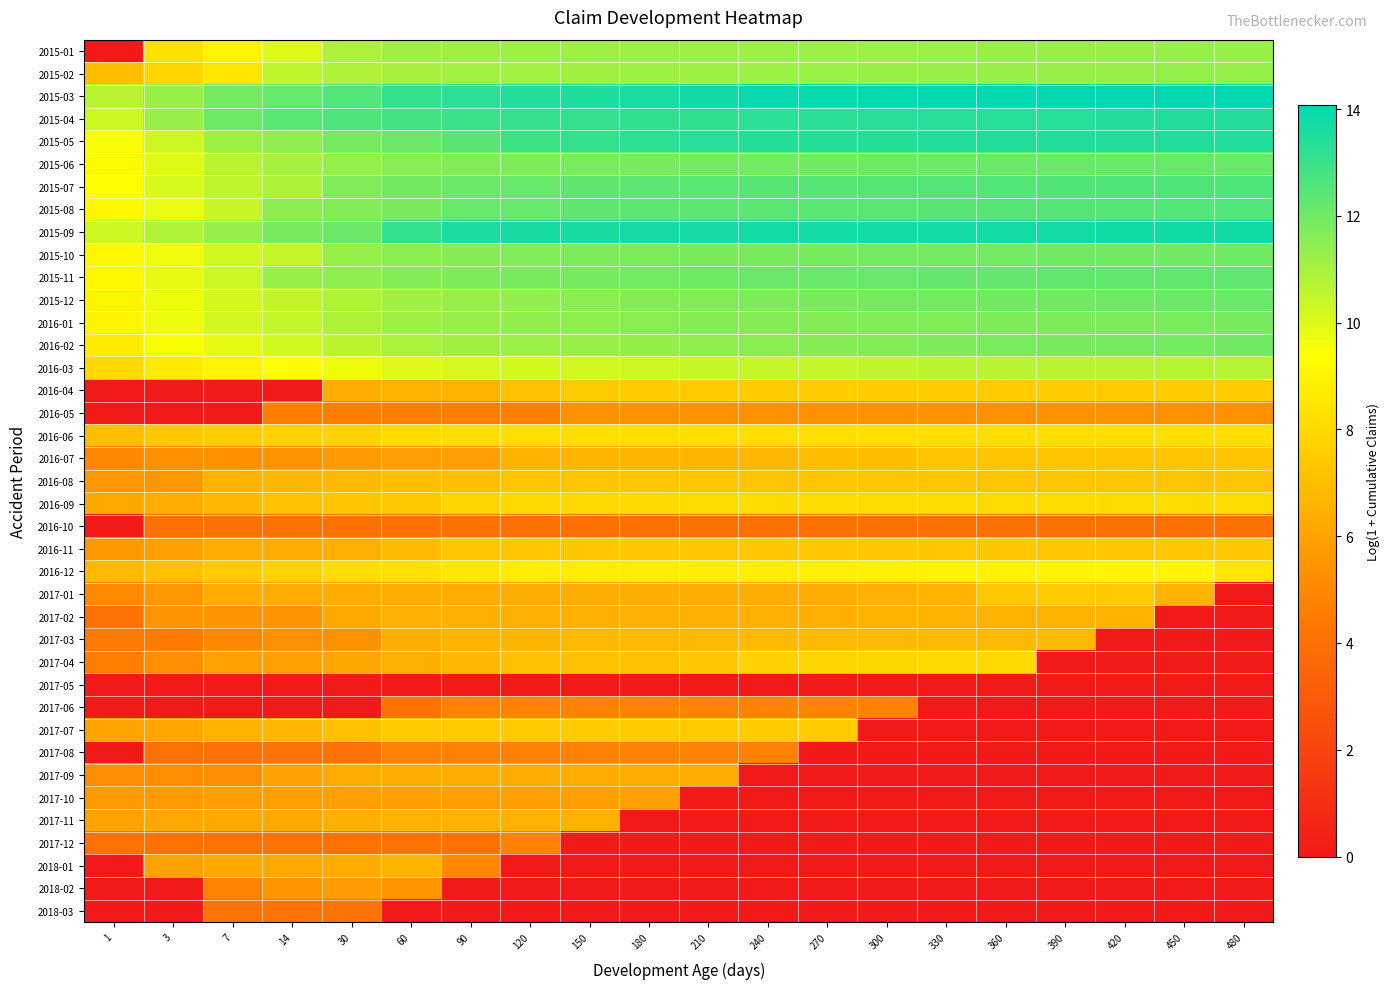

Reading left to right, what are all the values shown in this chart?

2015-01: 1=0.0	3=8.3	7=9.0	14=10.0	30=10.9	60=11.1	90=11.1	120=11.1	150=11.1	180=11.1	210=11.2	240=11.2	270=11.2	300=11.2	330=11.2	360=11.2	390=11.2	420=11.2	450=11.2	480=11.2
2015-02: 1=7.1	3=7.9	7=8.5	14=10.5	30=10.9	60=11.0	90=11.1	120=11.1	150=11.1	180=11.1	210=11.2	240=11.2	270=11.2	300=11.2	330=11.2	360=11.3	390=11.3	420=11.3	450=11.3	480=11.3
2015-03: 1=10.7	3=11.2	7=11.9	14=12.2	30=12.6	60=13.1	90=13.3	120=13.4	150=13.5	180=13.6	210=13.8	240=13.9	270=13.9	300=14.0	330=14.0	360=14.0	390=14.0	420=14.0	450=14.1	480=14.1
2015-04: 1=10.3	3=11.3	7=12.0	14=12.4	30=12.6	60=12.8	90=13.0	120=13.1	150=13.1	180=13.2	210=13.2	240=13.3	270=13.3	300=13.3	330=13.3	360=13.4	390=13.4	420=13.4	450=13.4	480=13.4
2015-05: 1=9.5	3=10.3	7=11.2	14=11.4	30=11.9	60=12.1	90=12.4	120=12.9	150=13.1	180=13.2	210=13.3	240=13.4	270=13.4	300=13.4	330=13.4	360=13.4	390=13.4	420=13.4	450=13.4	480=13.4
2015-06: 1=9.2	3=10.0	7=10.7	14=11.0	30=11.3	60=11.6	90=11.7	120=11.7	150=11.8	180=11.8	210=11.9	240=11.9	270=12.0	300=12.0	330=12.0	360=12.1	390=12.1	420=12.1	450=12.1	480=12.1
2015-07: 1=9.4	3=10.1	7=10.6	14=10.9	30=11.7	60=12.0	90=12.1	120=12.2	150=12.3	180=12.4	210=12.4	240=12.4	270=12.5	300=12.5	330=12.5	360=12.5	390=12.6	420=12.6	450=12.6	480=12.6
2015-08: 1=9.1	3=9.8	7=10.4	14=11.5	30=11.7	60=11.8	90=12.1	120=12.2	150=12.3	180=12.4	210=12.4	240=12.4	270=12.4	300=12.4	330=12.4	360=12.5	390=12.5	420=12.5	450=12.5	480=12.6
2015-09: 1=10.3	3=10.8	7=11.3	14=11.8	30=12.1	60=13.1	90=13.6	120=13.6	150=13.7	180=13.7	210=13.7	240=13.7	270=13.7	300=13.7	330=13.7	360=13.7	390=13.7	420=13.7	450=13.7	480=13.7
2015-10: 1=9.1	3=9.7	7=10.2	14=10.5	30=11.3	60=11.5	90=11.6	120=11.7	150=11.7	180=11.8	210=11.8	240=11.8	270=11.9	300=11.9	330=11.9	360=11.9	390=12.0	420=12.0	450=12.0	480=12.0
2015-11: 1=9.1	3=9.8	7=10.3	14=11.3	30=11.5	60=11.6	90=11.7	120=11.8	150=11.9	180=12.0	210=12.0	240=12.1	270=12.1	300=12.2	330=12.2	360=12.2	390=12.2	420=12.2	450=12.3	480=12.3
2015-12: 1=9.0	3=9.7	7=10.2	14=10.5	30=10.8	60=11.1	90=11.3	120=11.4	150=11.5	180=11.6	210=11.7	240=11.7	270=11.8	300=11.9	330=11.9	360=12.0	390=12.0	420=12.0	450=12.1	480=12.1
2016-01: 1=9.0	3=9.8	7=10.2	14=10.5	30=10.9	60=11.1	90=11.3	120=11.4	150=11.5	180=11.5	210=11.6	240=11.6	270=11.6	300=11.7	330=11.7	360=11.7	390=11.7	420=11.8	450=11.8	480=11.8
2016-02: 1=8.6	3=9.5	7=9.8	14=10.2	30=10.6	60=10.9	90=11.1	120=11.2	150=11.3	180=11.3	210=11.5	240=11.5	270=11.6	300=11.7	330=11.7	360=11.8	390=11.8	420=11.9	450=11.9	480=12.0
2016-03: 1=8.0	3=8.6	7=9.0	14=9.3	30=9.7	60=10.0	90=10.1	120=10.2	150=10.2	180=10.3	210=10.4	240=10.5	270=10.5	300=10.6	330=10.6	360=10.7	390=10.7	420=10.7	450=10.7	480=10.7
2016-04: 1=0.0	3=0.0	7=0.0	14=0.0	30=6.4	60=6.6	90=6.6	120=7.1	150=7.5	180=7.5	210=7.5	240=7.5	270=7.5	300=7.5	330=7.5	360=7.5	390=7.5	420=7.5	450=7.5	480=7.5
2016-05: 1=0.0	3=0.0	7=0.0	14=4.7	30=4.7	60=4.7	90=4.7	120=4.7	150=5.4	180=5.4	210=5.4	240=5.4	270=5.4	300=5.4	330=5.4	360=5.4	390=5.4	420=5.4	450=5.4	480=5.4
2016-06: 1=7.0	3=7.4	7=7.6	14=7.7	30=7.8	60=8.1	90=8.2	120=8.2	150=8.2	180=8.2	210=8.2	240=8.2	270=8.2	300=8.2	330=8.2	360=8.2	390=8.2	420=8.2	450=8.2	480=8.2
2016-07: 1=5.0	3=5.3	7=5.3	14=5.5	30=5.7	60=5.8	90=5.8	120=6.6	150=6.7	180=6.7	210=6.7	240=6.7	270=7.0	300=7.0	330=7.3	360=7.3	390=7.3	420=7.3	450=7.3	480=7.3
2016-08: 1=5.6	3=5.6	7=6.6	14=6.7	30=6.9	60=7.0	90=7.0	120=7.2	150=7.2	180=7.2	210=7.2	240=7.2	270=7.3	300=7.3	330=7.3	360=7.3	390=7.3	420=7.3	450=7.3	480=7.3
2016-09: 1=6.2	3=6.3	7=6.8	14=7.1	30=7.3	60=7.4	90=7.8	120=8.0	150=8.0	180=8.0	210=8.1	240=8.1	270=8.1	300=8.1	330=8.1	360=8.1	390=8.1	420=8.1	450=8.1	480=8.1
2016-10: 1=0.0	3=4.0	7=4.0	14=4.0	30=4.0	60=4.0	90=4.0	120=4.0	150=4.0	180=4.0	210=4.0	240=4.0	270=4.0	300=4.0	330=4.0	360=4.0	390=4.0	420=4.0	450=4.0	480=4.0
2016-11: 1=5.6	3=5.9	7=6.4	14=6.4	30=6.5	60=6.9	90=7.3	120=7.3	150=7.3	180=7.3	210=7.3	240=7.3	270=7.3	300=7.3	330=7.3	360=7.3	390=7.3	420=7.3	450=7.3	480=7.4
2016-12: 1=6.9	3=7.1	7=7.5	14=7.8	30=8.1	60=8.3	90=8.5	120=8.7	150=8.7	180=8.7	210=8.8	240=8.8	270=8.8	300=8.9	330=9.0	360=9.0	390=9.0	420=9.0	450=9.0	480=8.4
2017-01: 1=5.1	3=5.6	7=6.3	14=6.3	30=6.3	60=6.3	90=6.3	120=6.4	150=6.4	180=6.4	210=6.4	240=6.4	270=6.4	300=6.5	330=6.6	360=7.4	390=7.5	420=7.5	450=6.7	480=0.0
2017-02: 1=4.1	3=5.5	7=5.5	14=5.5	30=6.3	60=6.5	90=6.5	120=6.5	150=6.5	180=6.5	210=6.5	240=6.5	270=6.5	300=6.6	330=6.6	360=6.6	390=6.6	420=6.6	450=0.0	480=0.0
2017-03: 1=4.5	3=4.5	7=5.0	14=5.4	30=5.4	60=6.4	90=6.7	120=6.7	150=6.8	180=6.8	210=6.8	240=6.8	270=6.8	300=6.8	330=6.8	360=6.8	390=6.8	420=0.0	450=0.0	480=0.0
2017-04: 1=4.6	3=5.3	7=5.9	14=5.9	30=6.2	60=6.5	90=6.8	120=7.1	150=7.1	180=7.1	210=7.4	240=7.7	270=7.9	300=7.9	330=8.0	360=8.0	390=0.0	420=0.0	450=0.0	480=0.0
2017-05: 1=0.0	3=0.0	7=0.0	14=0.0	30=0.0	60=0.0	90=0.0	120=0.0	150=0.0	180=0.0	210=0.0	240=0.0	270=0.0	300=0.0	330=0.0	360=0.0	390=0.0	420=0.0	450=0.0	480=0.0
2017-06: 1=0.0	3=0.0	7=0.0	14=0.0	30=0.0	60=4.1	90=4.8	120=4.8	150=4.8	180=4.8	210=4.8	240=4.8	270=4.8	300=4.8	330=0.0	360=0.0	390=0.0	420=0.0	450=0.0	480=0.0
2017-07: 1=6.0	3=6.2	7=6.6	14=6.8	30=7.1	60=7.5	90=7.5	120=7.5	150=7.5	180=7.5	210=7.5	240=7.5	270=7.5	300=0.0	330=0.0	360=0.0	390=0.0	420=0.0	450=0.0	480=0.0
2017-08: 1=0.0	3=4.1	7=4.1	14=4.1	30=4.1	60=4.8	90=4.8	120=4.8	150=4.8	180=4.8	210=4.8	240=4.8	270=0.0	300=0.0	330=0.0	360=0.0	390=0.0	420=0.0	450=0.0	480=0.0
2017-09: 1=5.2	3=5.2	7=5.2	14=6.0	30=6.3	60=6.3	90=6.3	120=6.3	150=6.3	180=6.3	210=6.3	240=0.0	270=0.0	300=0.0	330=0.0	360=0.0	390=0.0	420=0.0	450=0.0	480=0.0
2017-10: 1=5.7	3=5.7	7=5.8	14=5.9	30=5.9	60=5.9	90=5.9	120=5.9	150=5.9	180=5.9	210=0.0	240=0.0	270=0.0	300=0.0	330=0.0	360=0.0	390=0.0	420=0.0	450=0.0	480=0.0
2017-11: 1=6.0	3=6.2	7=6.2	14=6.2	30=6.5	60=6.6	90=6.6	120=6.6	150=6.6	180=0.0	210=0.0	240=0.0	270=0.0	300=0.0	330=0.0	360=0.0	390=0.0	420=0.0	450=0.0	480=0.0
2017-12: 1=4.1	3=4.1	7=4.1	14=4.1	30=4.1	60=4.1	90=4.1	120=4.8	150=0.0	180=0.0	210=0.0	240=0.0	270=0.0	300=0.0	330=0.0	360=0.0	390=0.0	420=0.0	450=0.0	480=0.0
2018-01: 1=0.0	3=6.0	7=6.2	14=6.2	30=6.3	60=6.7	90=5.0	120=0.0	150=0.0	180=0.0	210=0.0	240=0.0	270=0.0	300=0.0	330=0.0	360=0.0	390=0.0	420=0.0	450=0.0	480=0.0
2018-02: 1=0.0	3=0.0	7=4.8	14=5.5	30=5.8	60=5.5	90=0.0	120=0.0	150=0.0	180=0.0	210=0.0	240=0.0	270=0.0	300=0.0	330=0.0	360=0.0	390=0.0	420=0.0	450=0.0	480=0.0
2018-03: 1=0.0	3=0.0	7=4.1	14=4.1	30=4.1	60=0.0	90=0.0	120=0.0	150=0.0	180=0.0	210=0.0	240=0.0	270=0.0	300=0.0	330=0.0	360=0.0	390=0.0	420=0.0	450=0.0	480=0.0